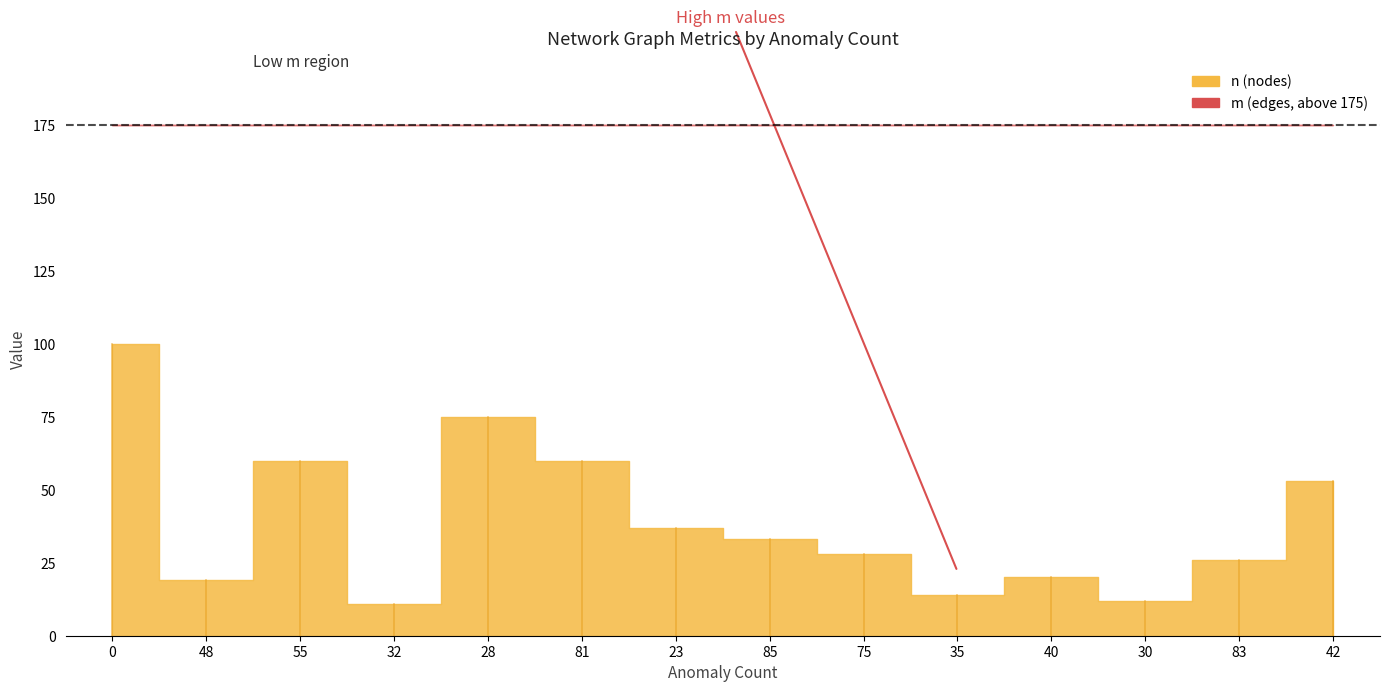

The value of avg_degree at 28 is 0.7. True or false?

False